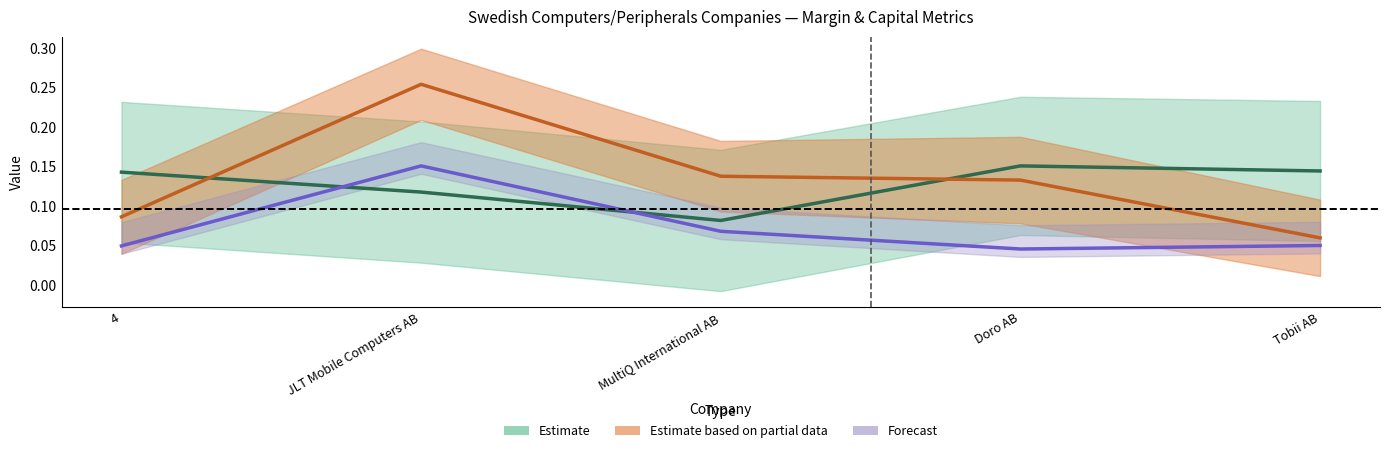

What position from the left is JLT Mobile Computers AB?

2